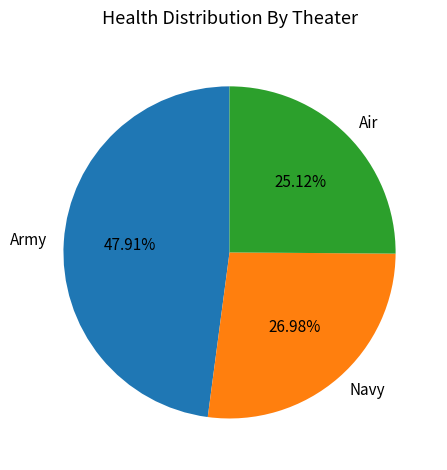

Between Army and Navy, which is larger?

Army